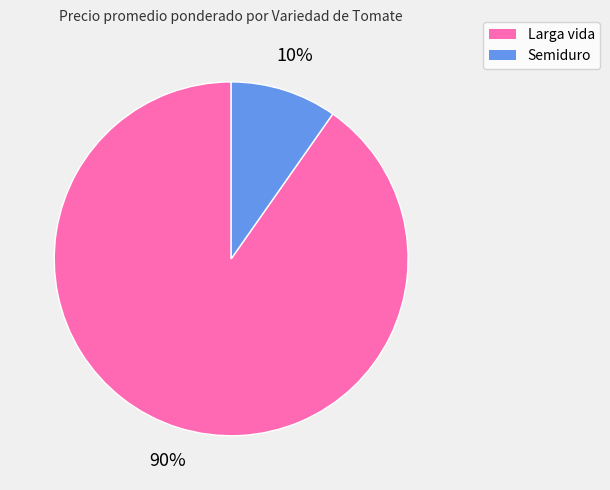

How many slices are in this pie chart?

2